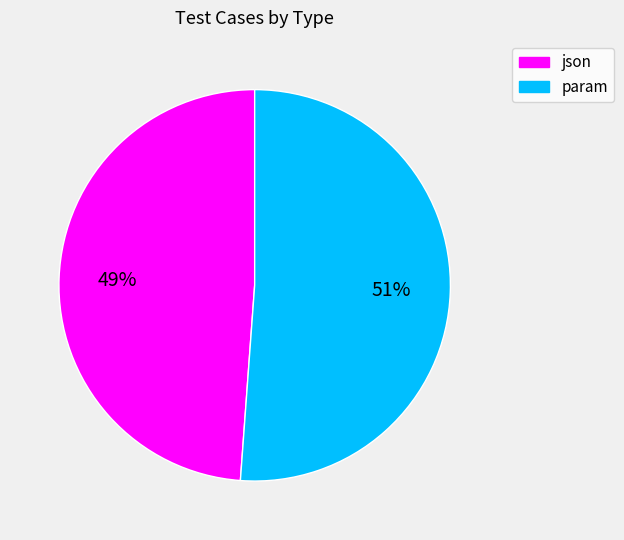

Count the number of slices in the pie.

2